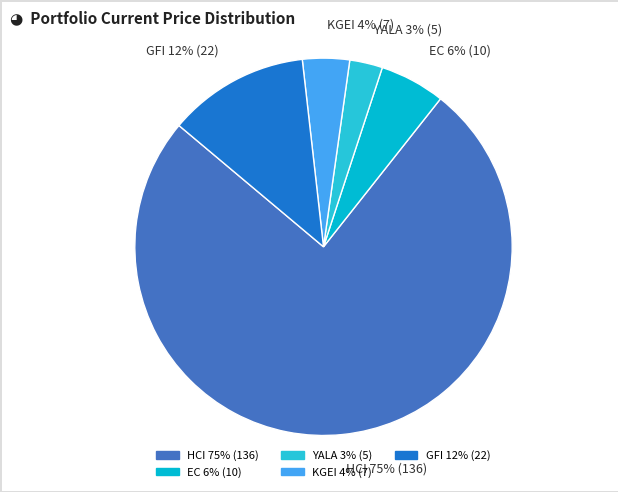

Rank the categories by value from highest to lowest.

HCI, GFI, EC, KGEI, YALA